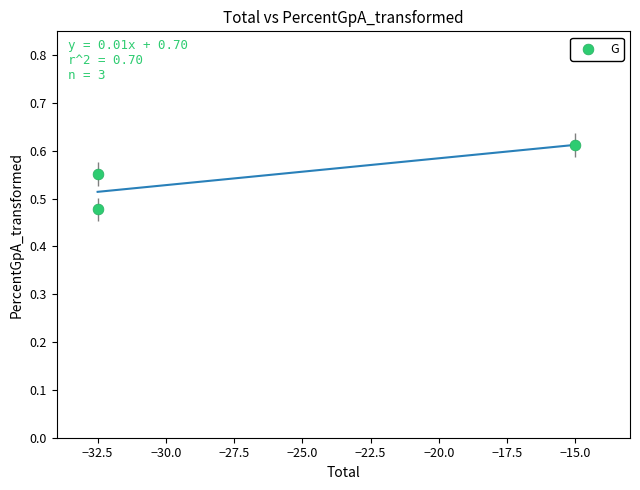

What is the range of X values (max minus min)?

17.5